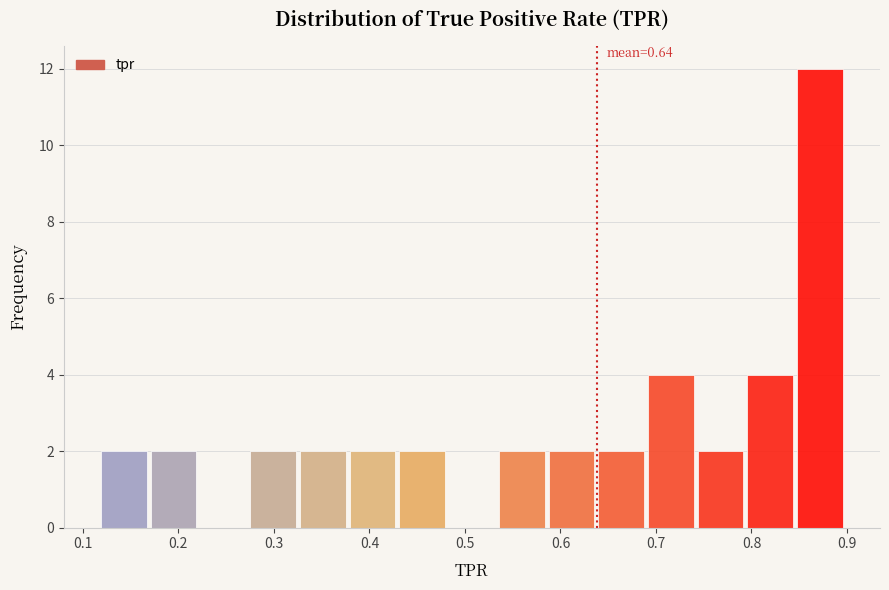

Which range on the x-axis has the tallest bar?

0.85 to 0.90